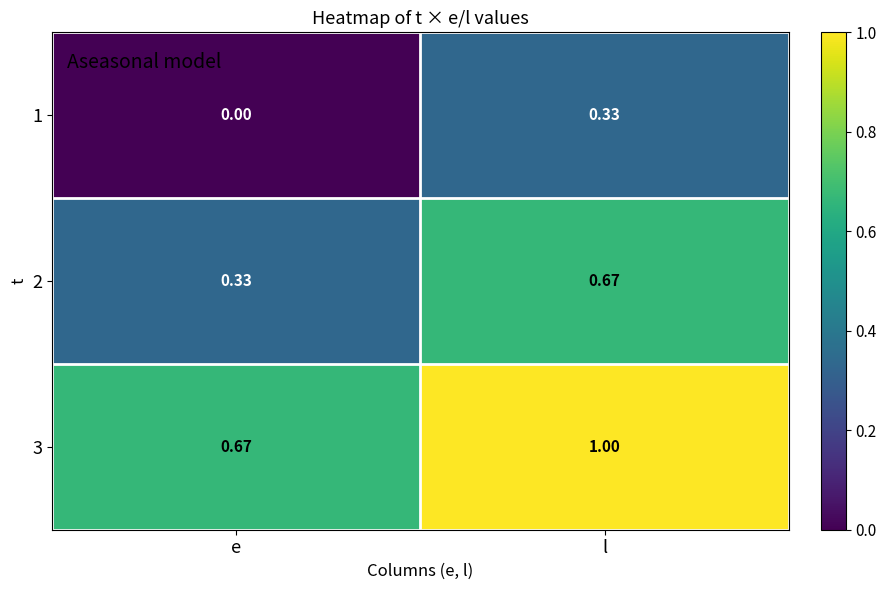

What is the total value across all series at l?

2.0